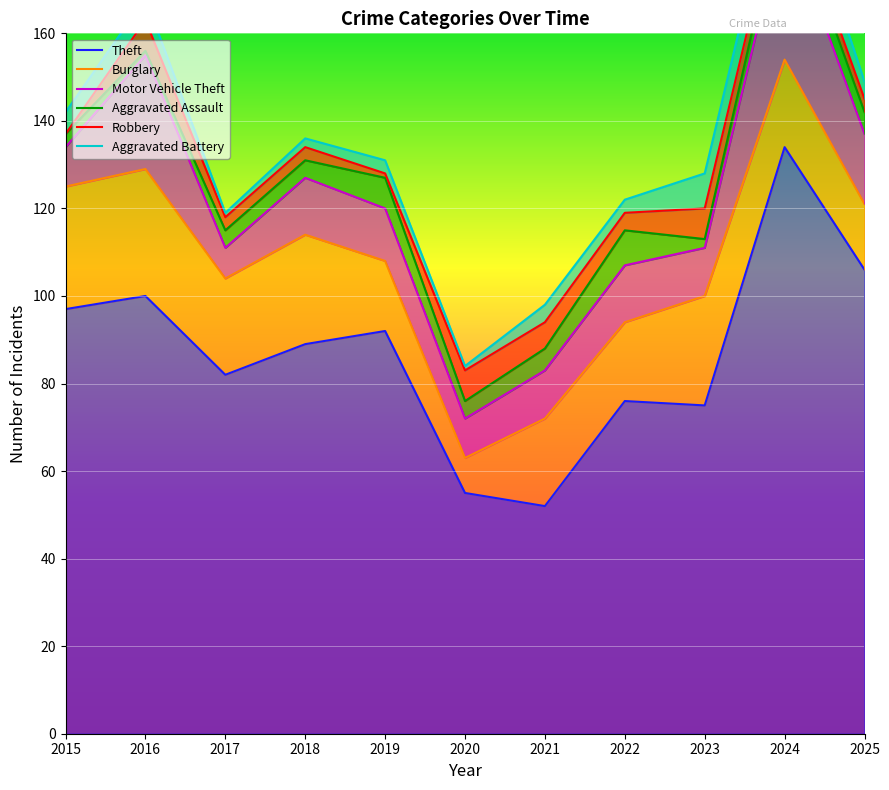

At which category does the chart reach its minimum across all series?

2021